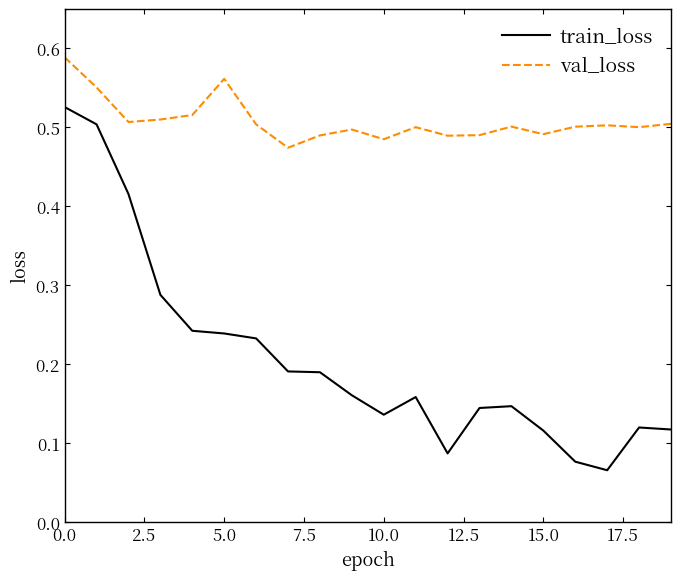

True or false: train_loss and val_loss cross at least once.

False